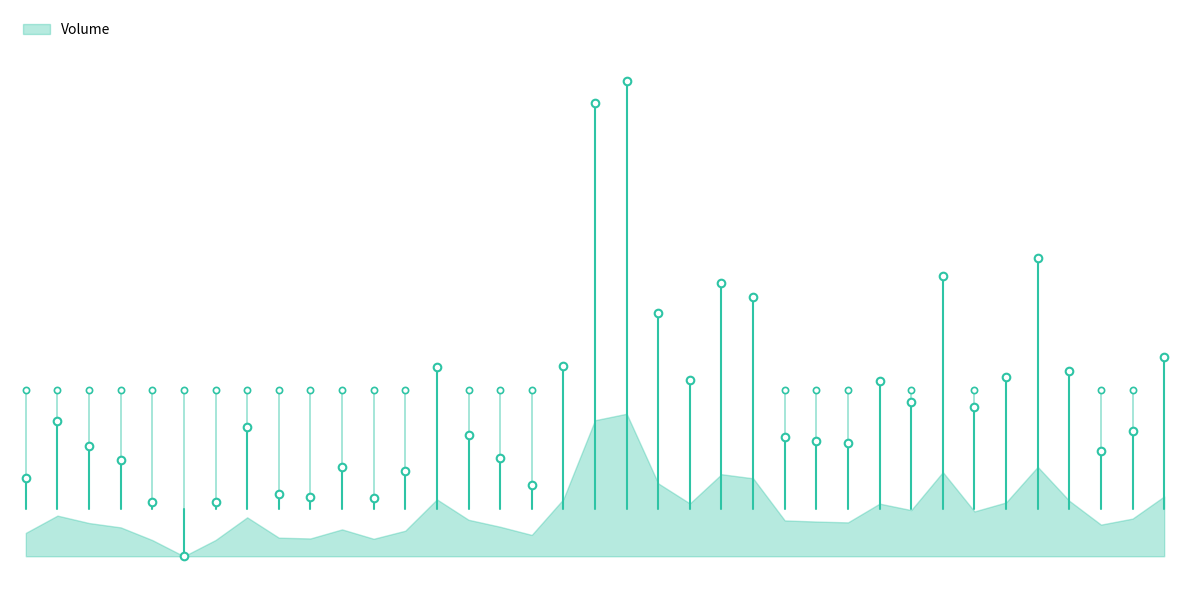

Which has a higher value, 2020-09-28 or 2020-09-30?

2020-09-30